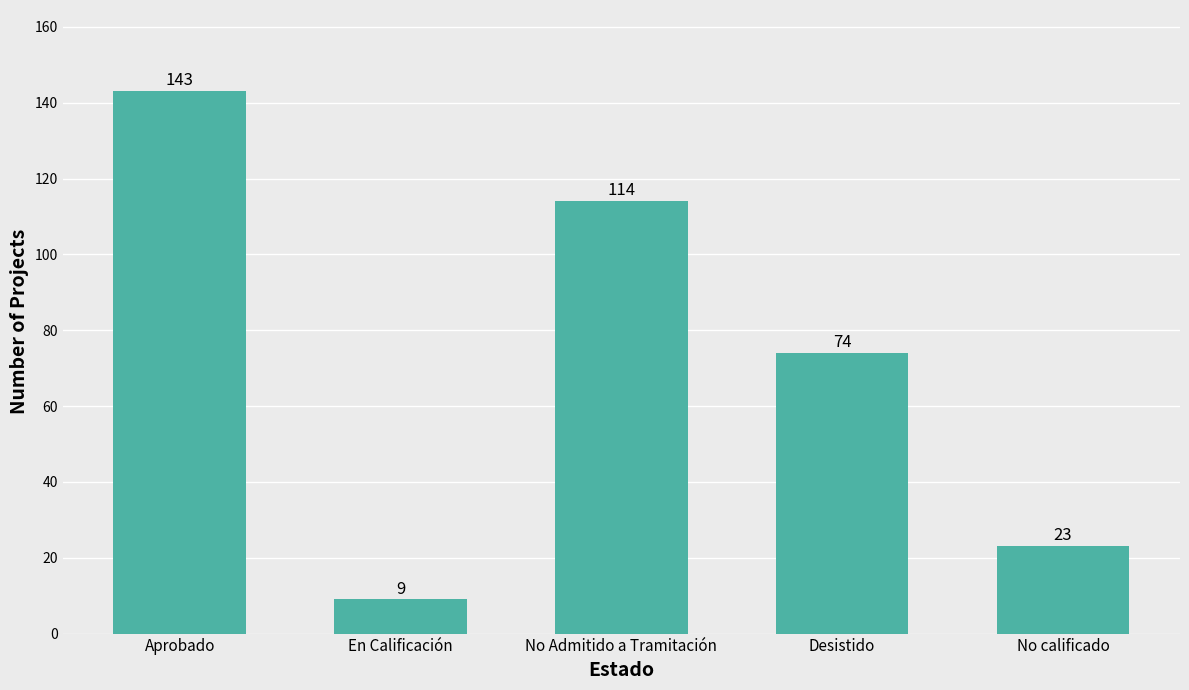

List the labels in order of value, smallest first.

En Calificación, No calificado, Desistido, No Admitido a Tramitación, Aprobado